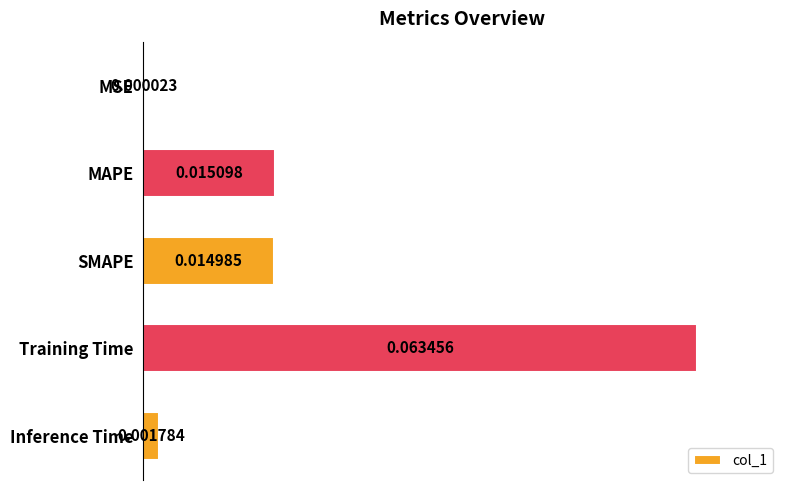

Between SMAPE and MSE, which is larger?

SMAPE